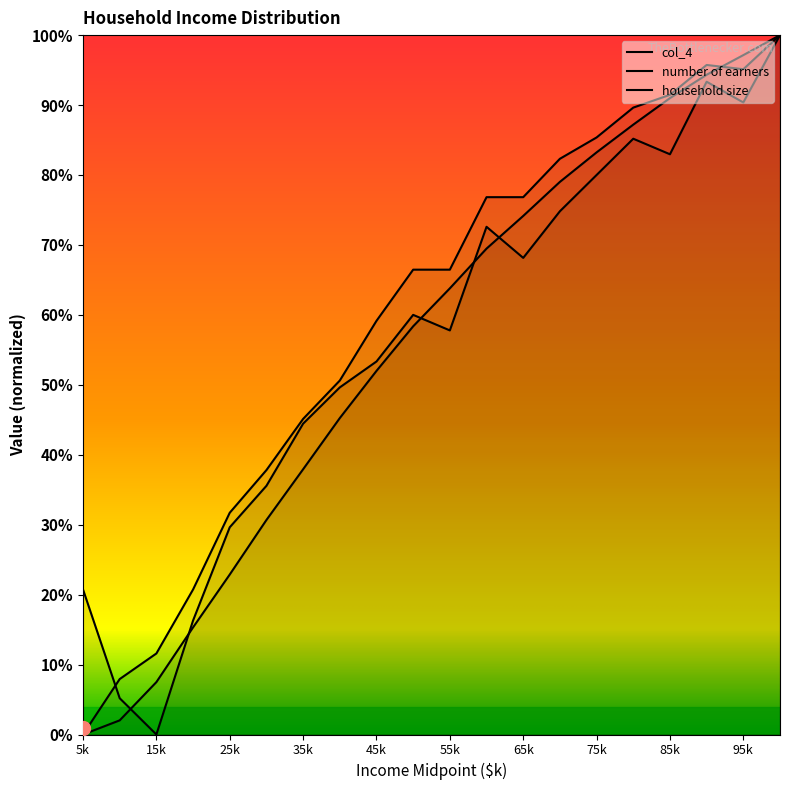

What is the difference between the maximum and minimum values in the col_4 series?

1.0